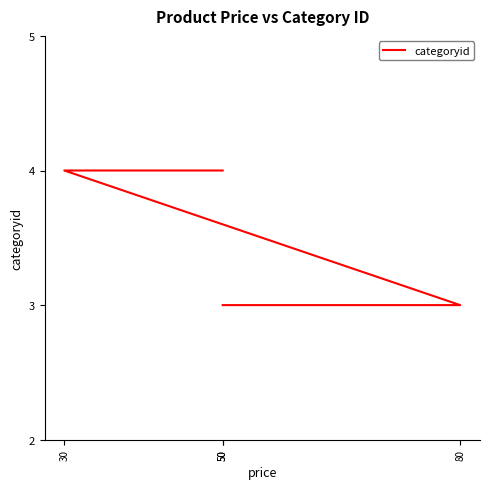

The value at 80 is 5. True or false?

False